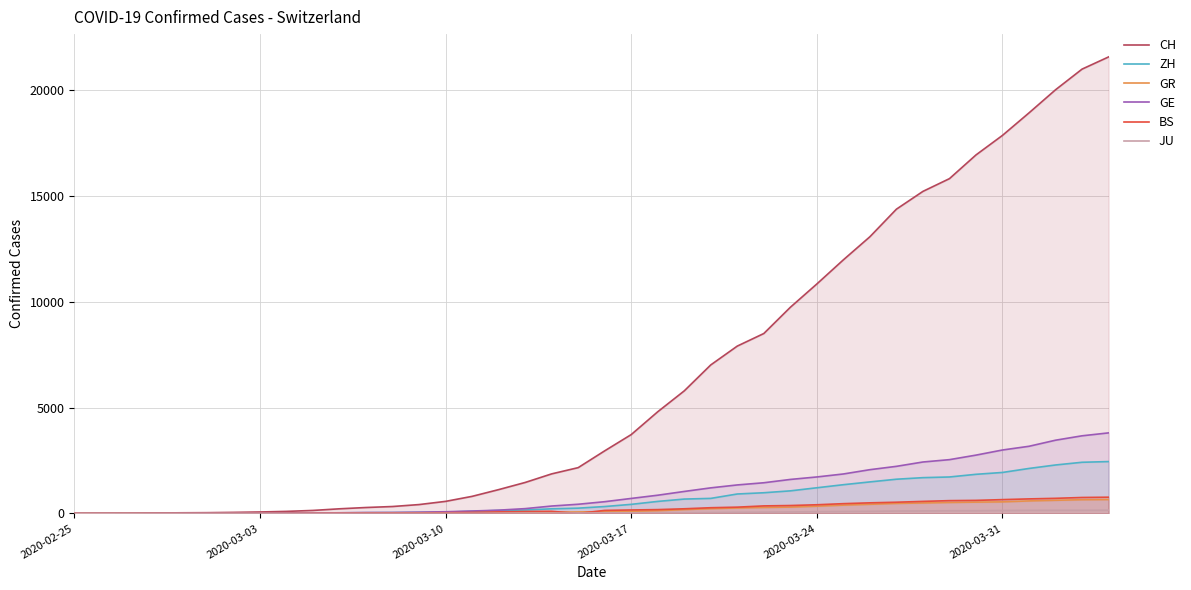

Which series has the largest total across all categories?

CH